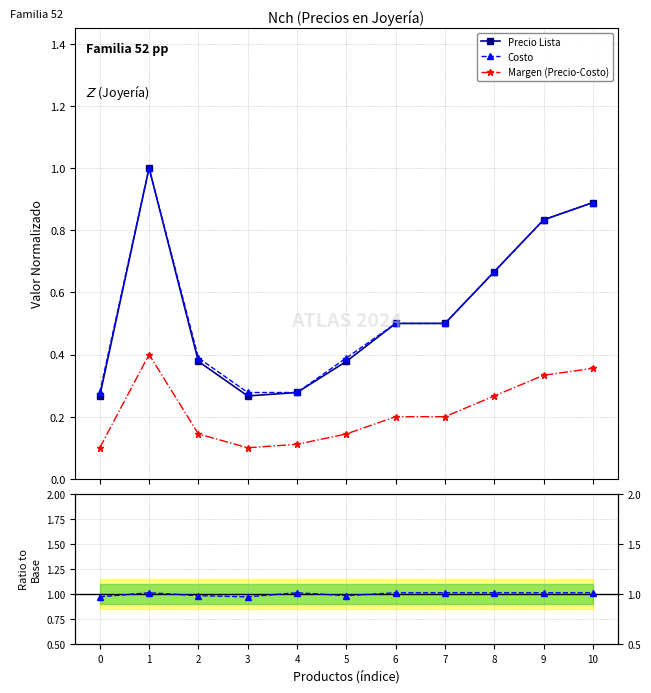

The Margen (Precio-Costo) series shows 0.0 at 7. True or false?

False